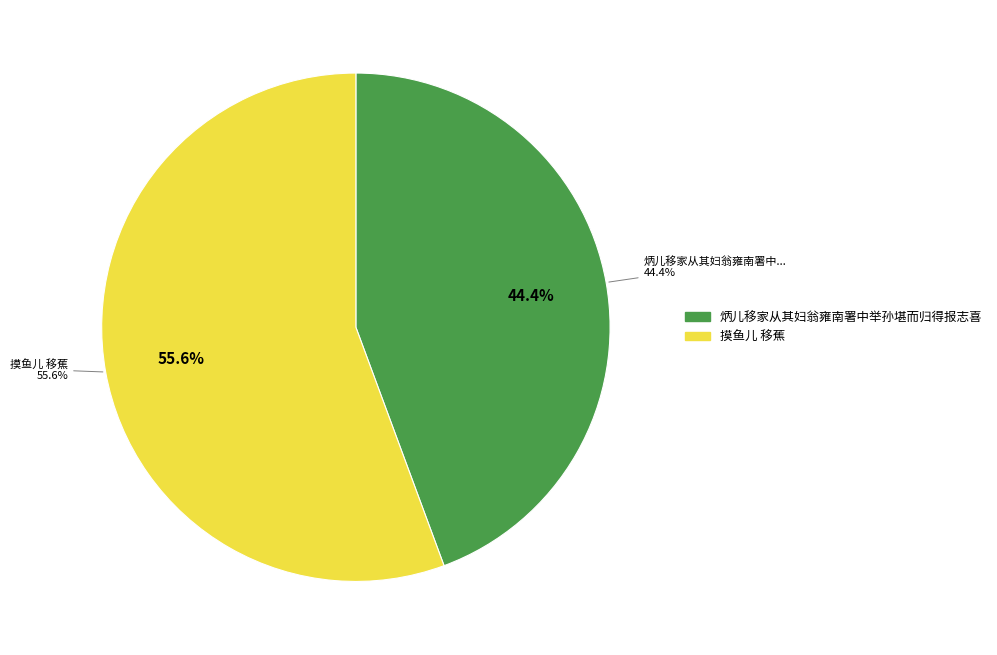

Count the number of slices in the pie.

2